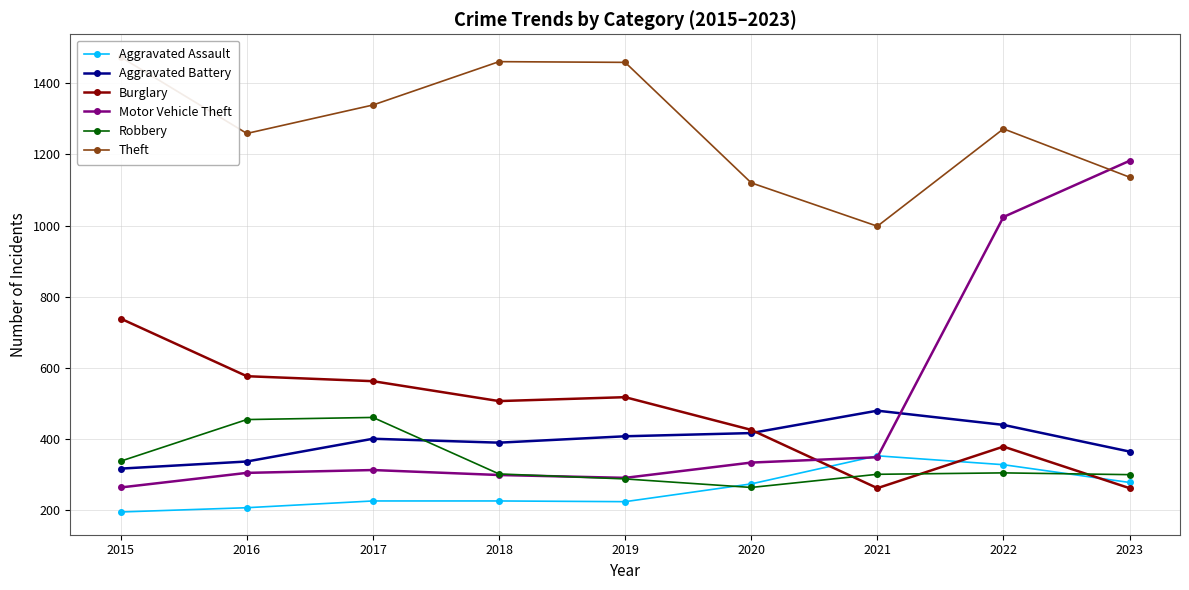

What is the average value of the Aggravated Battery series?

394